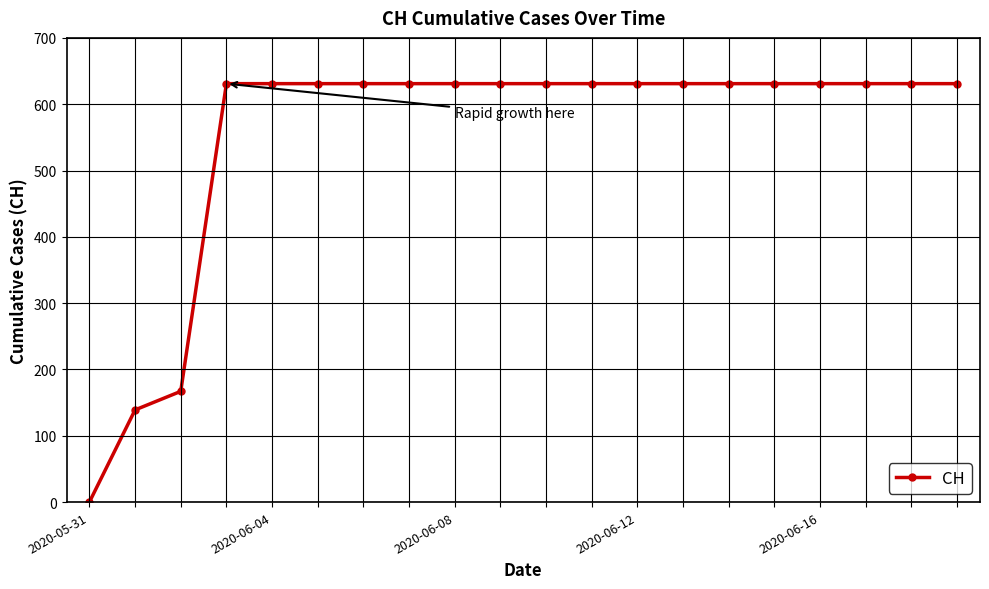

What is the maximum value shown in the chart?

631